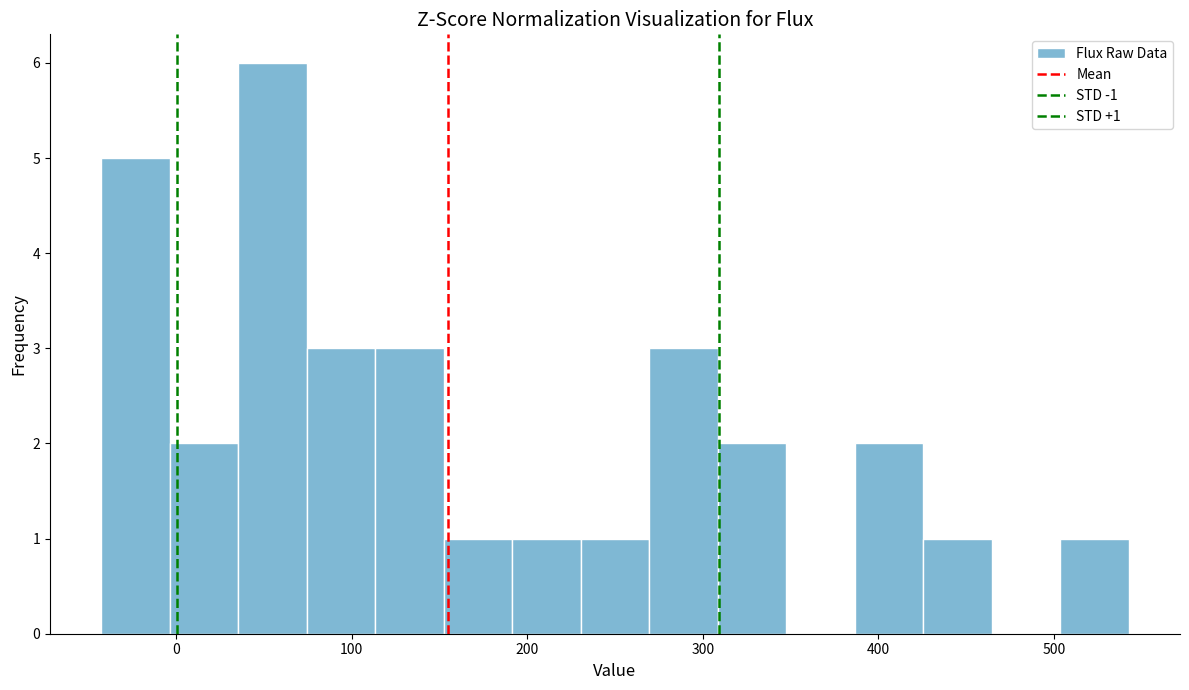

Around what value on the x-axis is the tallest bar? Give the approximate position of its centre, as read against the axis.

60